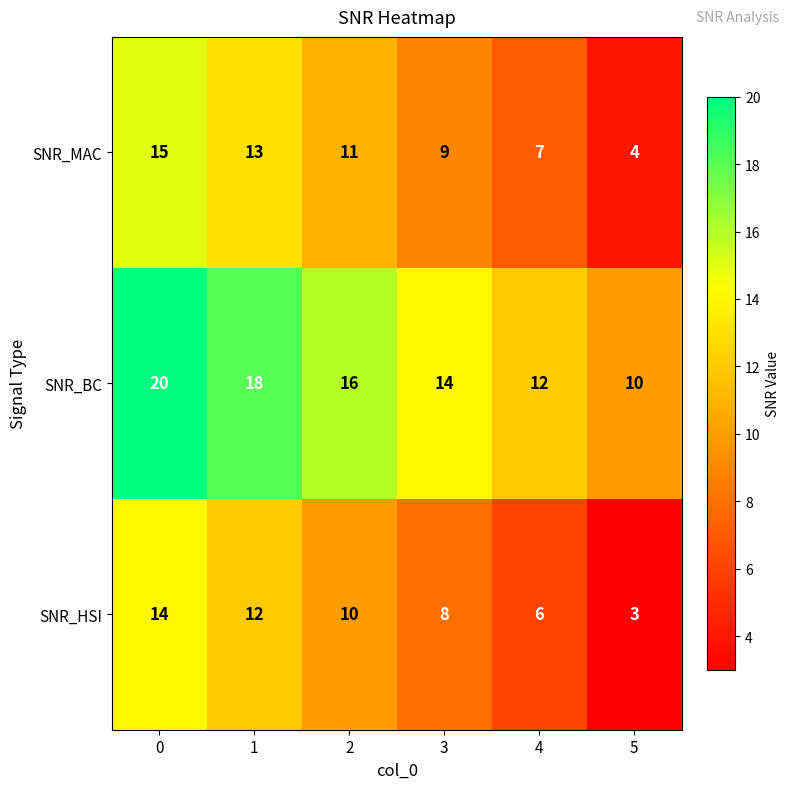

Rank the series by their maximum value, from highest to lowest.

SNR_BC, SNR_MAC, SNR_HSI